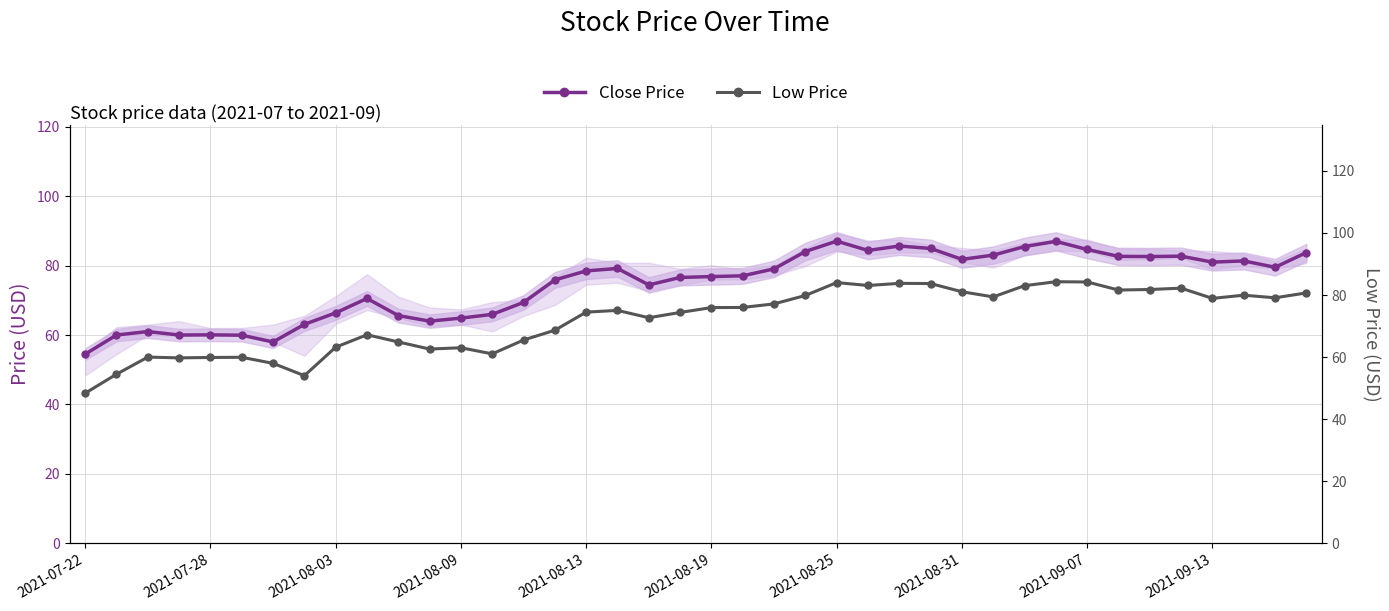

What is the value of the Close Price point at the 34th from the left?

82.7